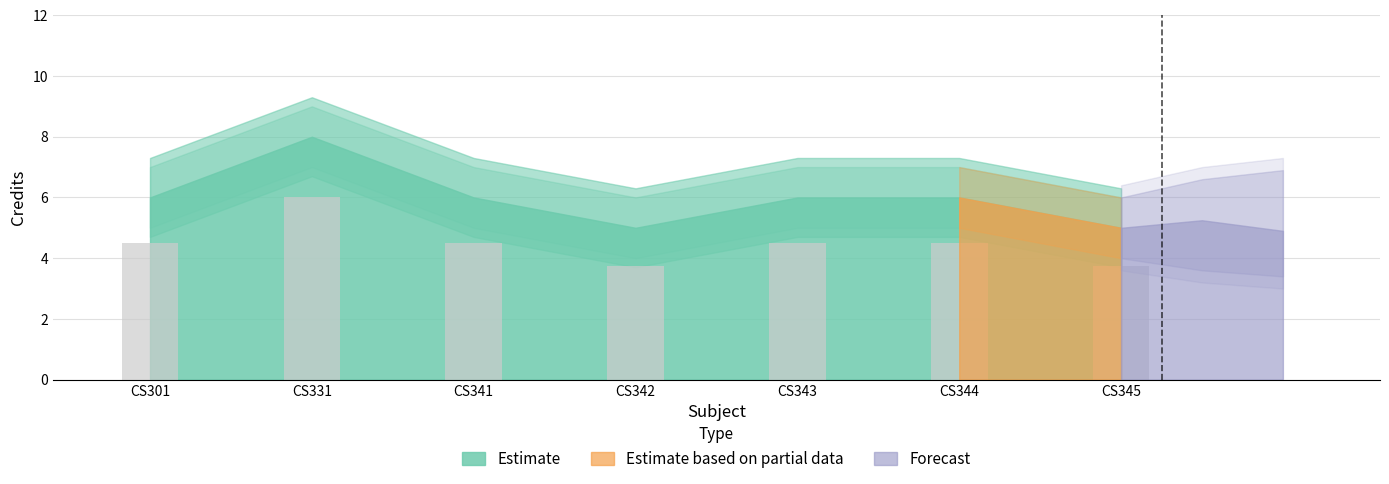

What is the minimum value shown in the chart?

3.8